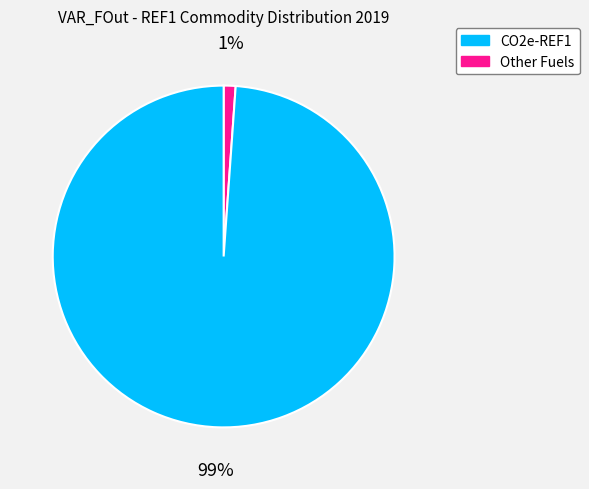

Does any single category account for the majority?

Yes